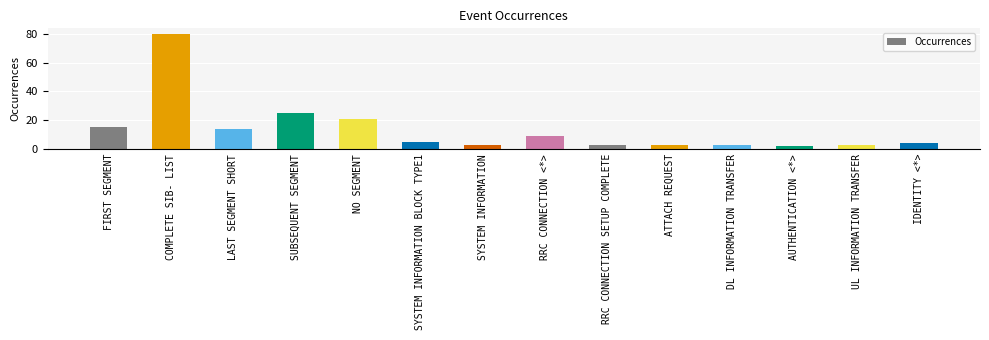

What is the label of the 3rd bar from the left?

LAST SEGMENT SHORT